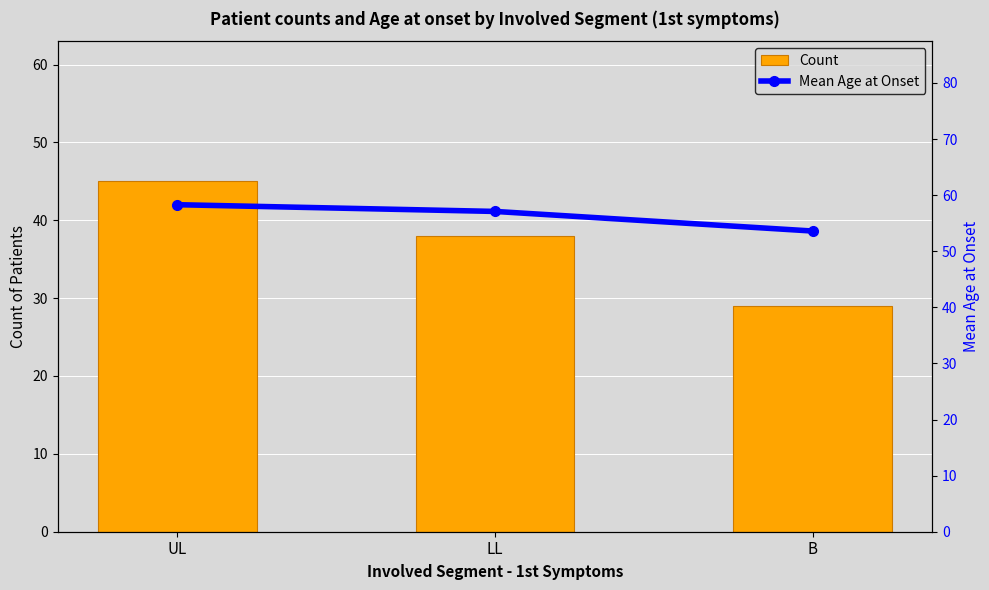

At which category does the chart reach its minimum across all series?

B